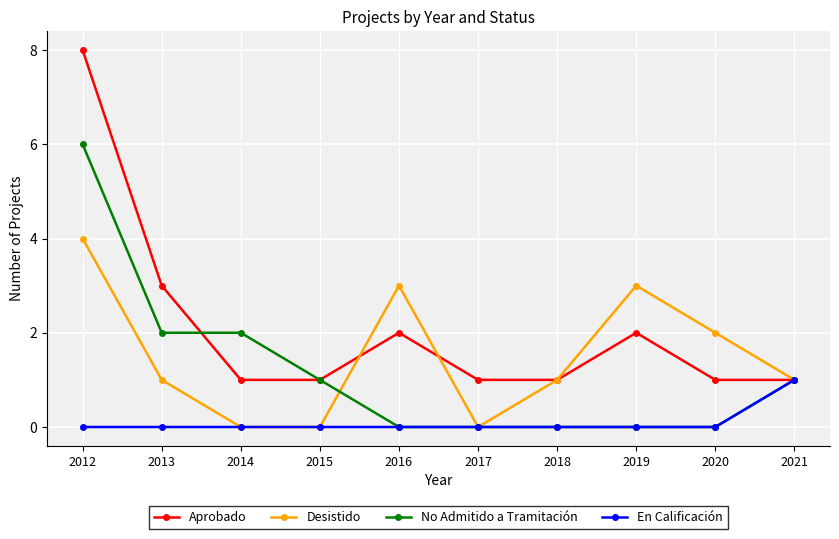

What is the maximum value shown in the chart?

8